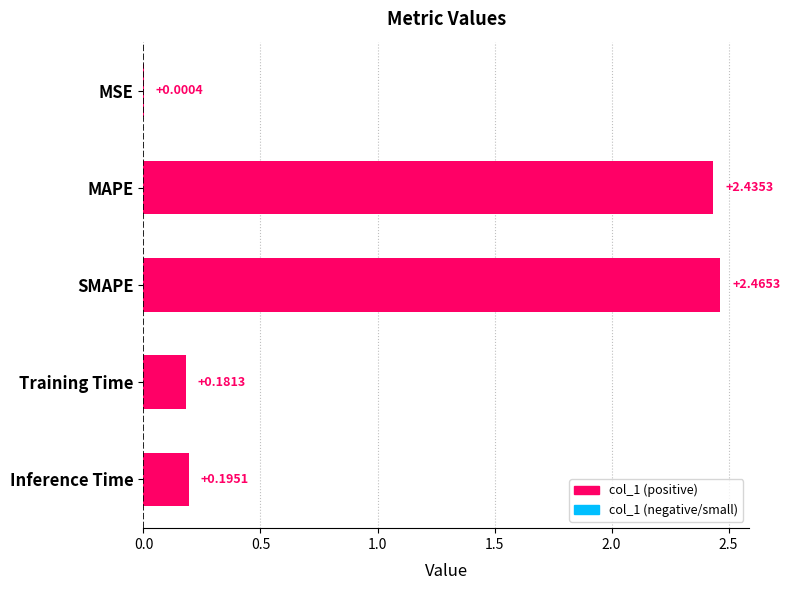

Which has a higher value, MAPE or Training Time?

MAPE